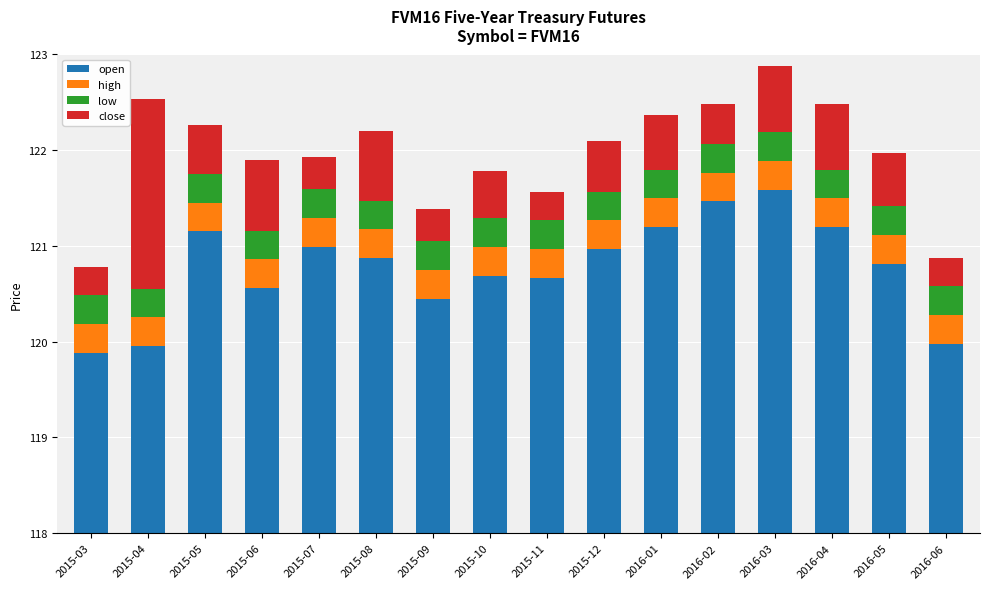

Which series has the largest total across all categories?

open